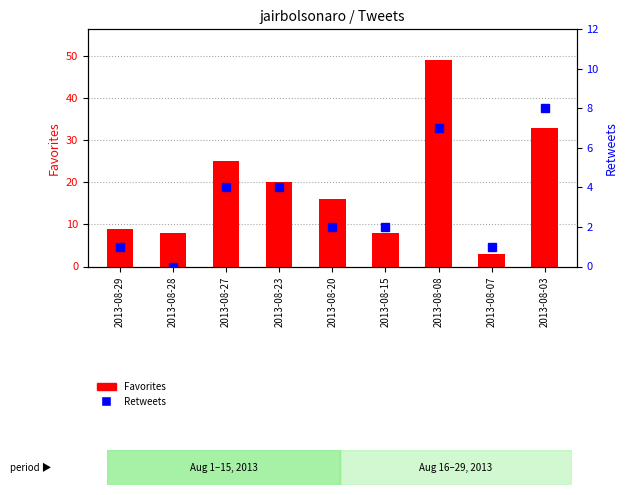

What are all the series names shown in the legend?

Favorites, Retweets